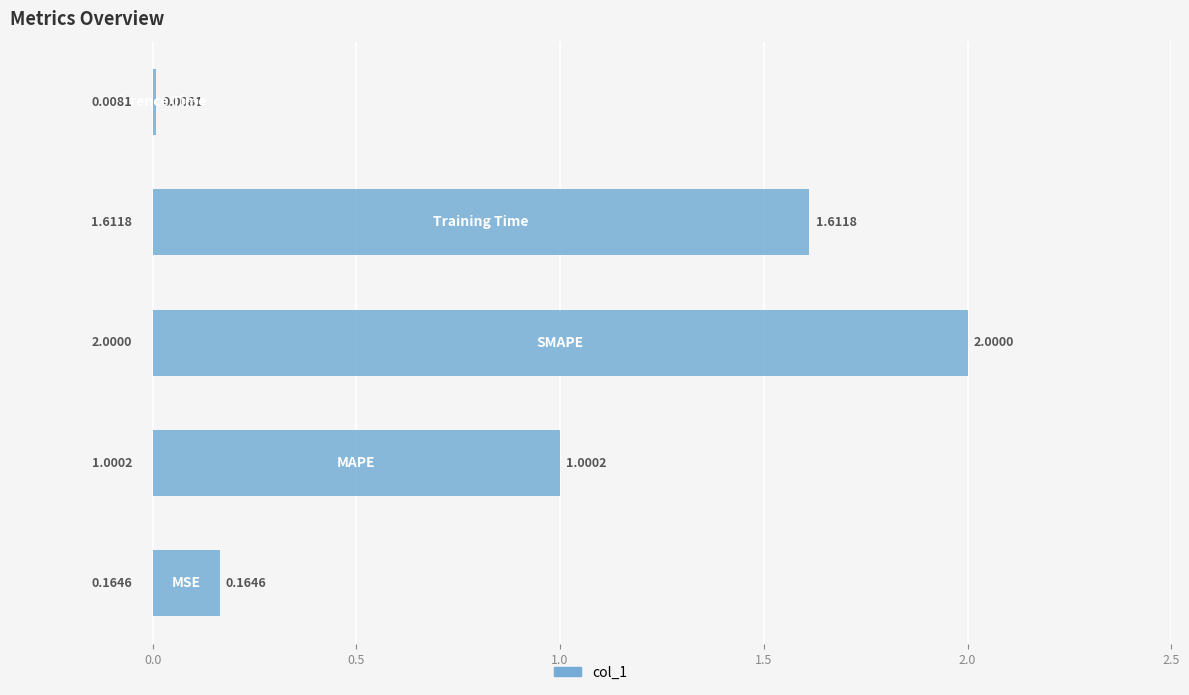

What is the sum of all values?

4.8